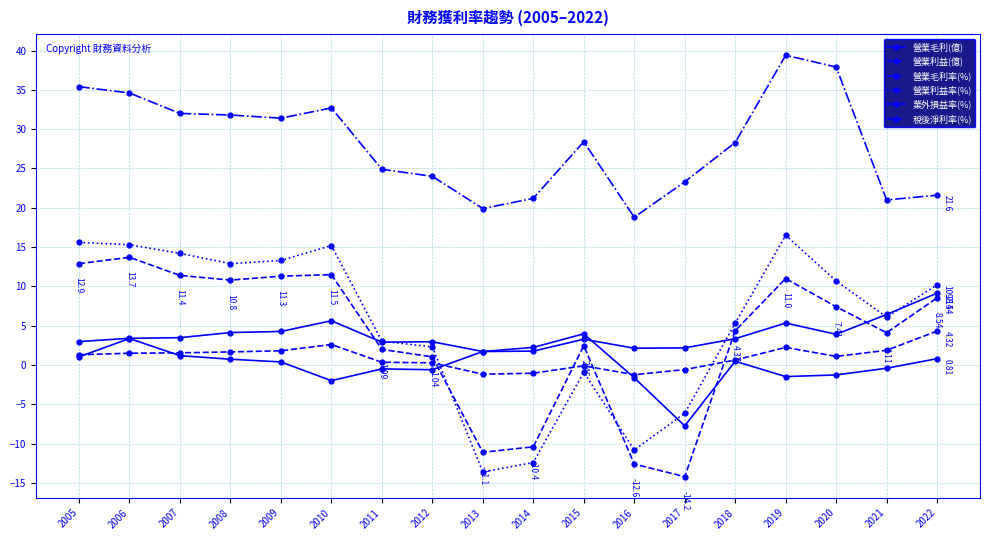

How many interior local valleys does the 業外損益率(%) series have?

4